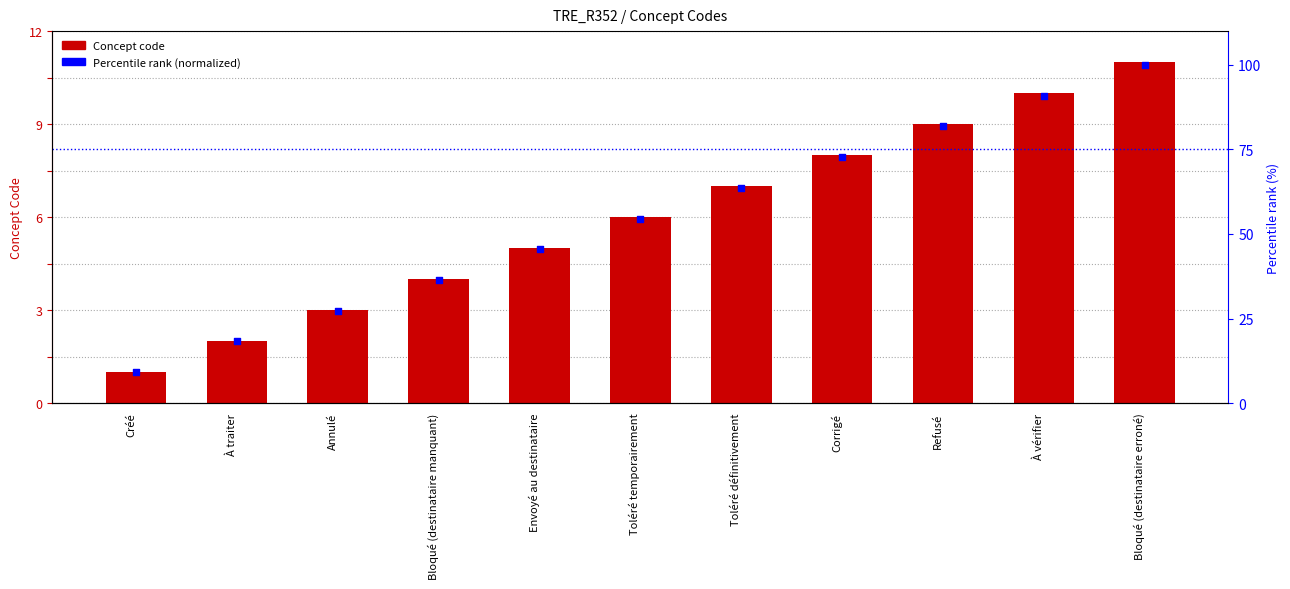

Is the value of Concept at Refusé greater than the value of Percentile rank (normalized) at Bloqué (destinataire manquant)?

No